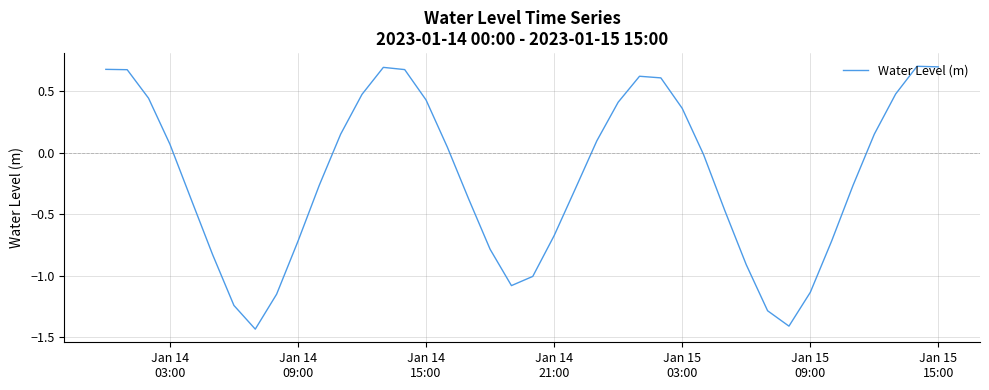

What is the difference between the maximum and minimum values?

2.1